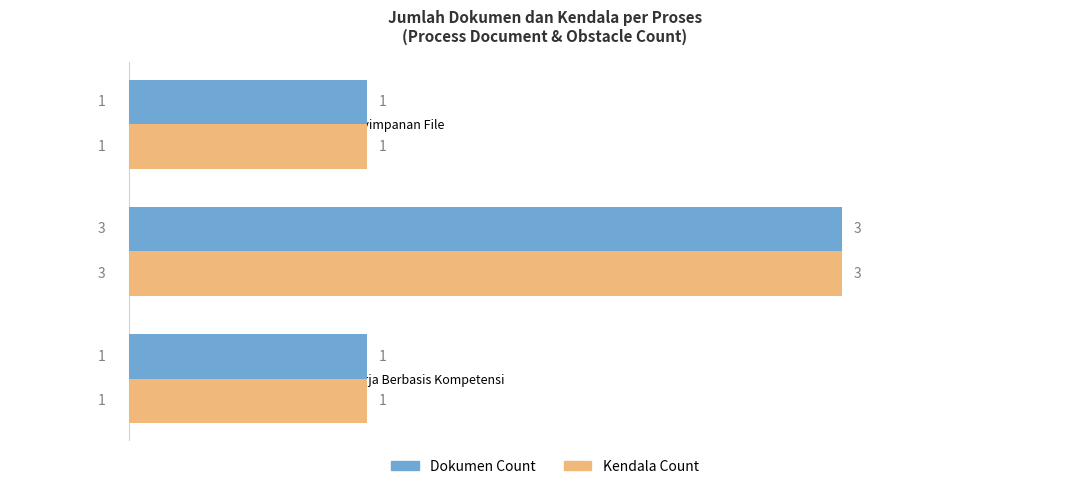

At which label does Dokumen Count reach its peak?

Sharing Cost Seragam.